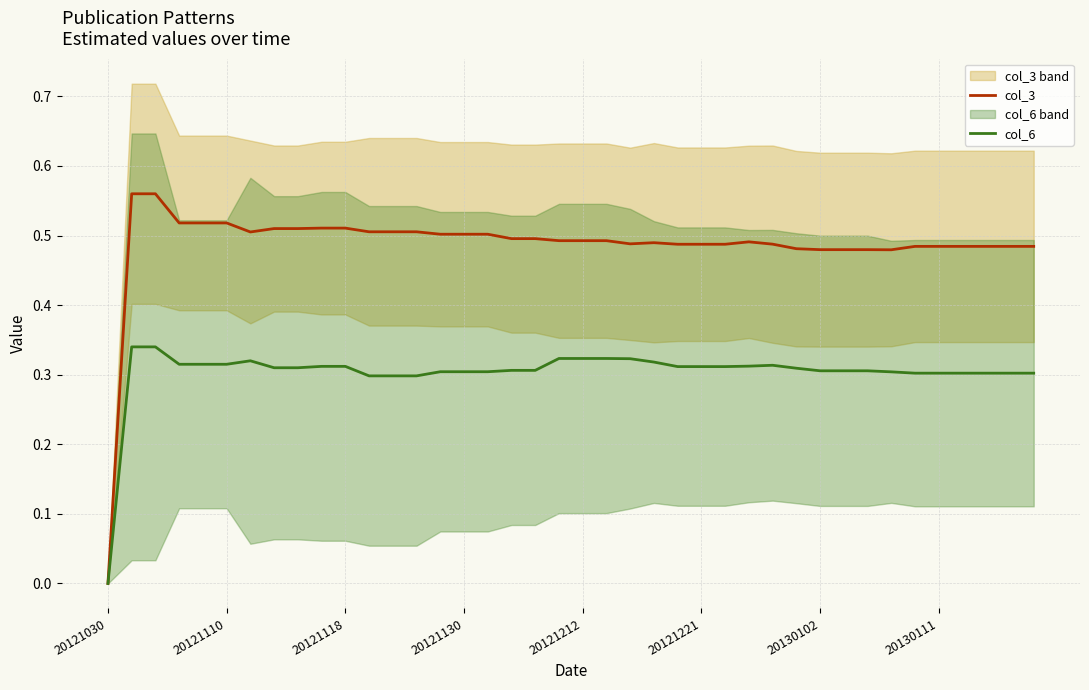

Is it true that col_3 equals 0.3 at 17?

False